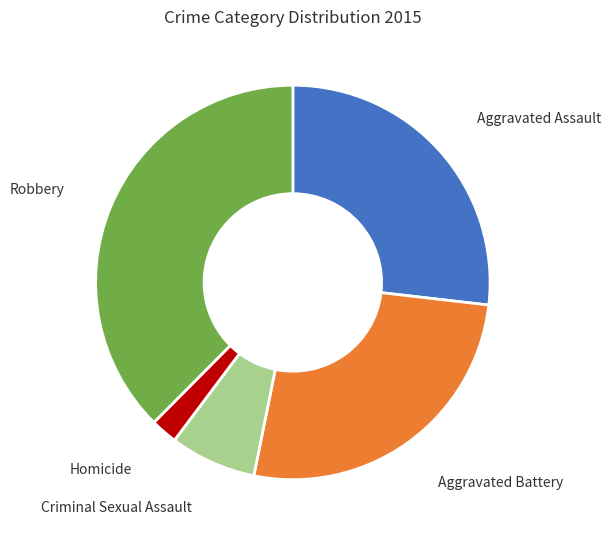

Which has a higher value, Criminal Sexual Assault or Aggravated Battery?

Aggravated Battery